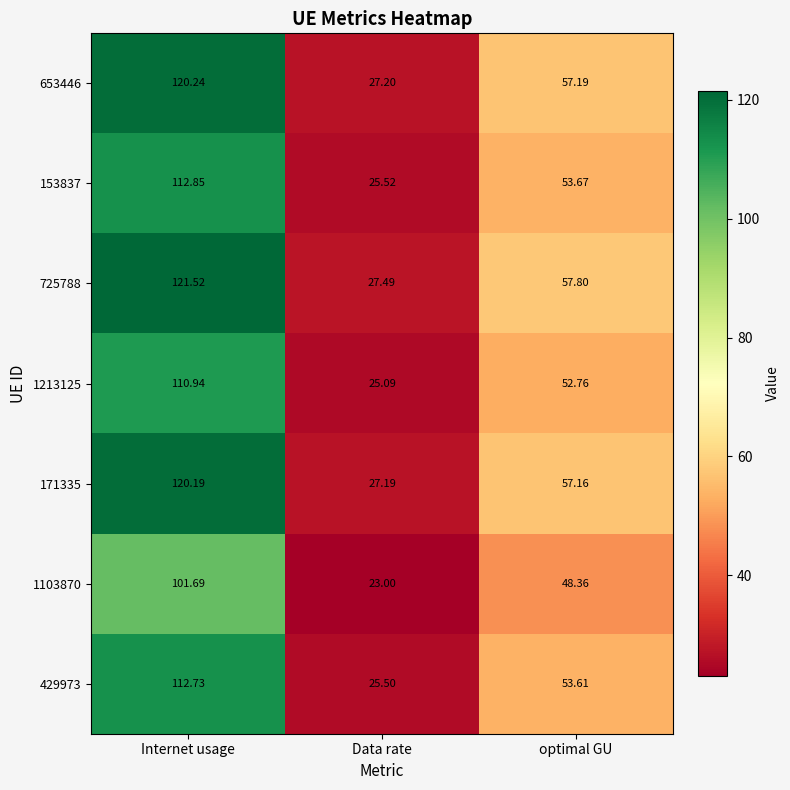

What is the difference between the highest and lowest values at optimal GU?

9.4